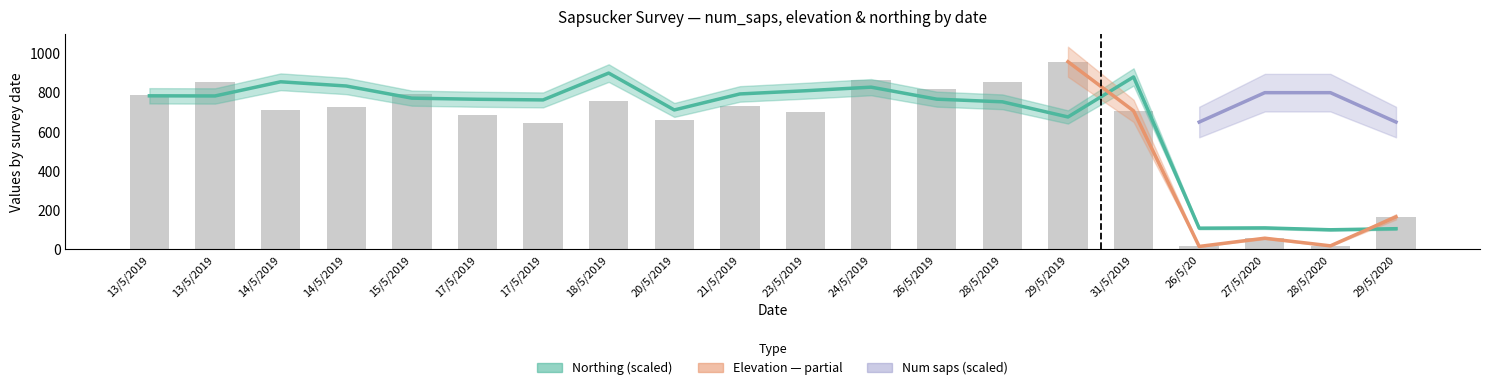

What is the spread (max minus min) of values at 24/5/2019?

36.9